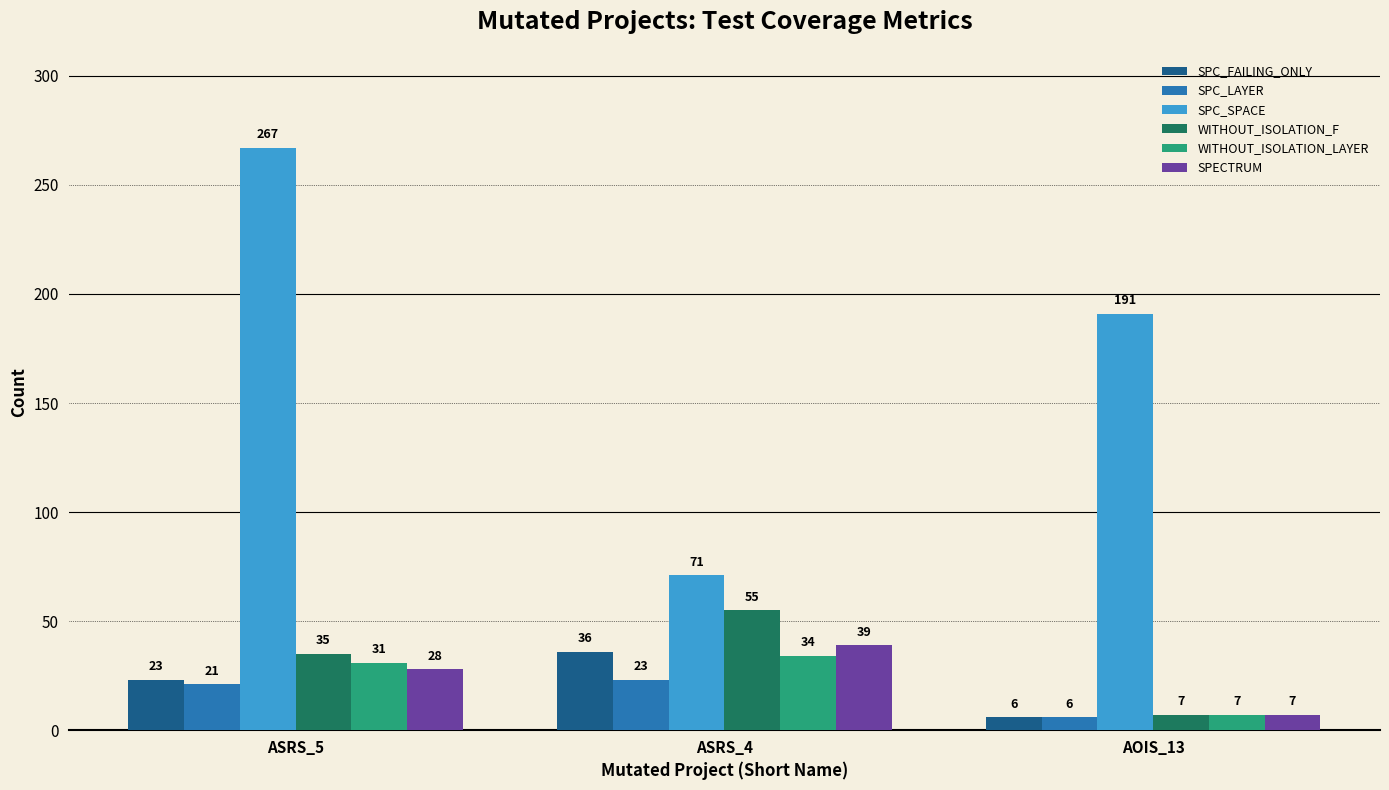

What is the difference between the highest and lowest values at AOIS_13?

185